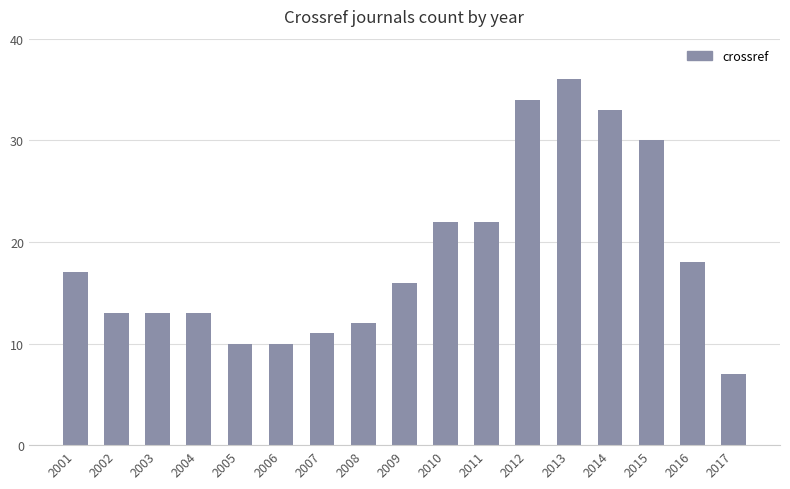

Reading left to right, transcribe all the data shown in this chart.

17	13	13	13	10	10	11	12	16	22	22	34	36	33	30	18	7